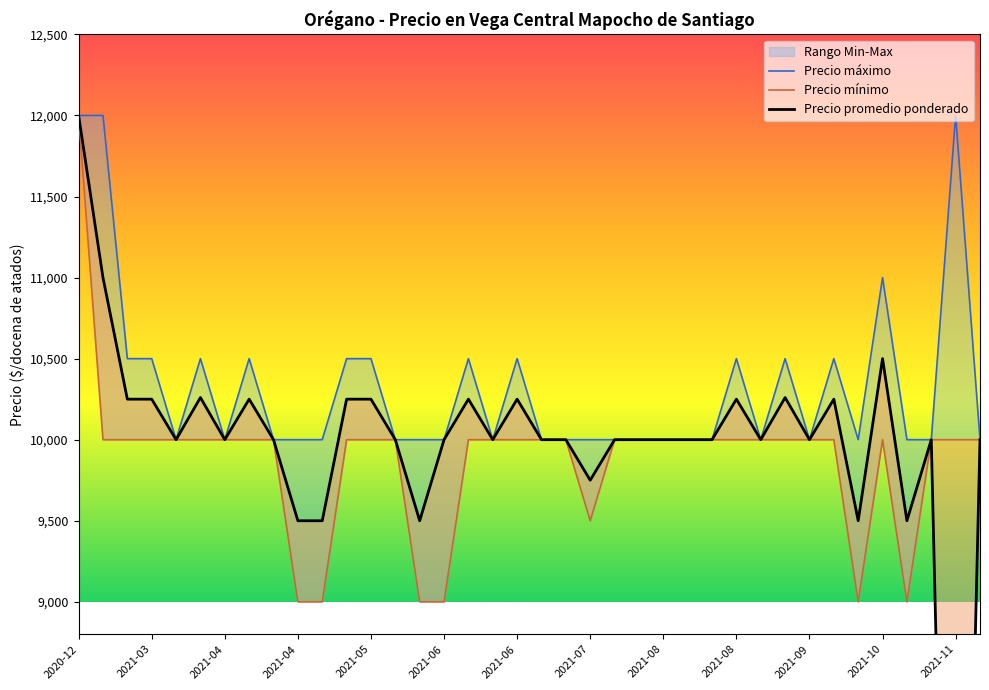

True or false: Precio maximo and Precio promedio ponderado intersect in this chart.

False